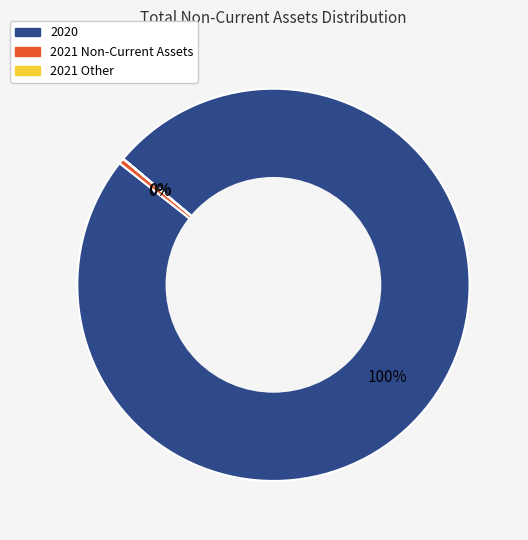

Combined, do 2021 Non-Current Assets and 2020 account for over 50%?

Yes